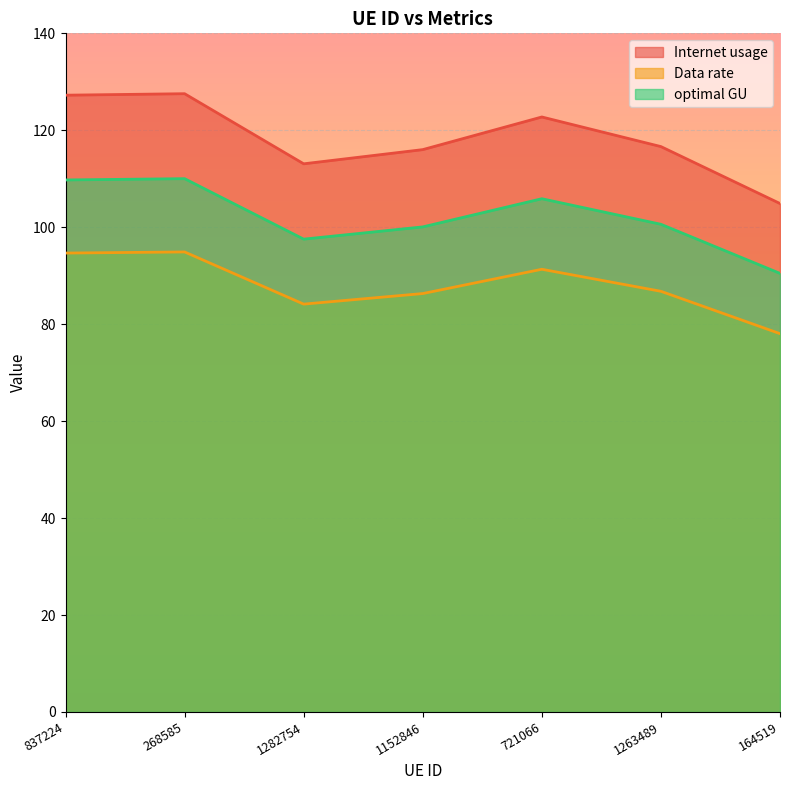

What are all the series names shown in the legend?

Internet usage, Data rate, optimal GU